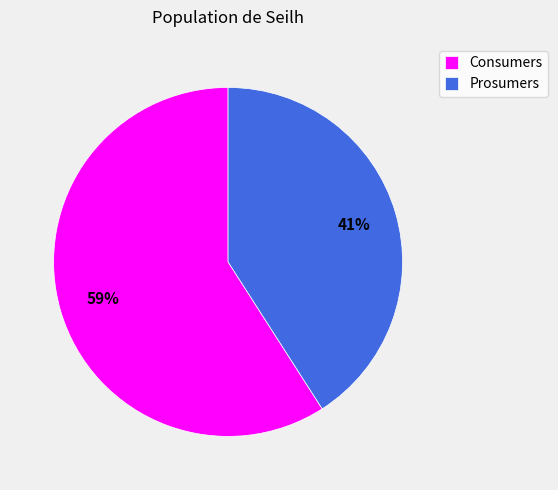

What is the ratio of the value at Prosumers to the value at Consumers?

0.7